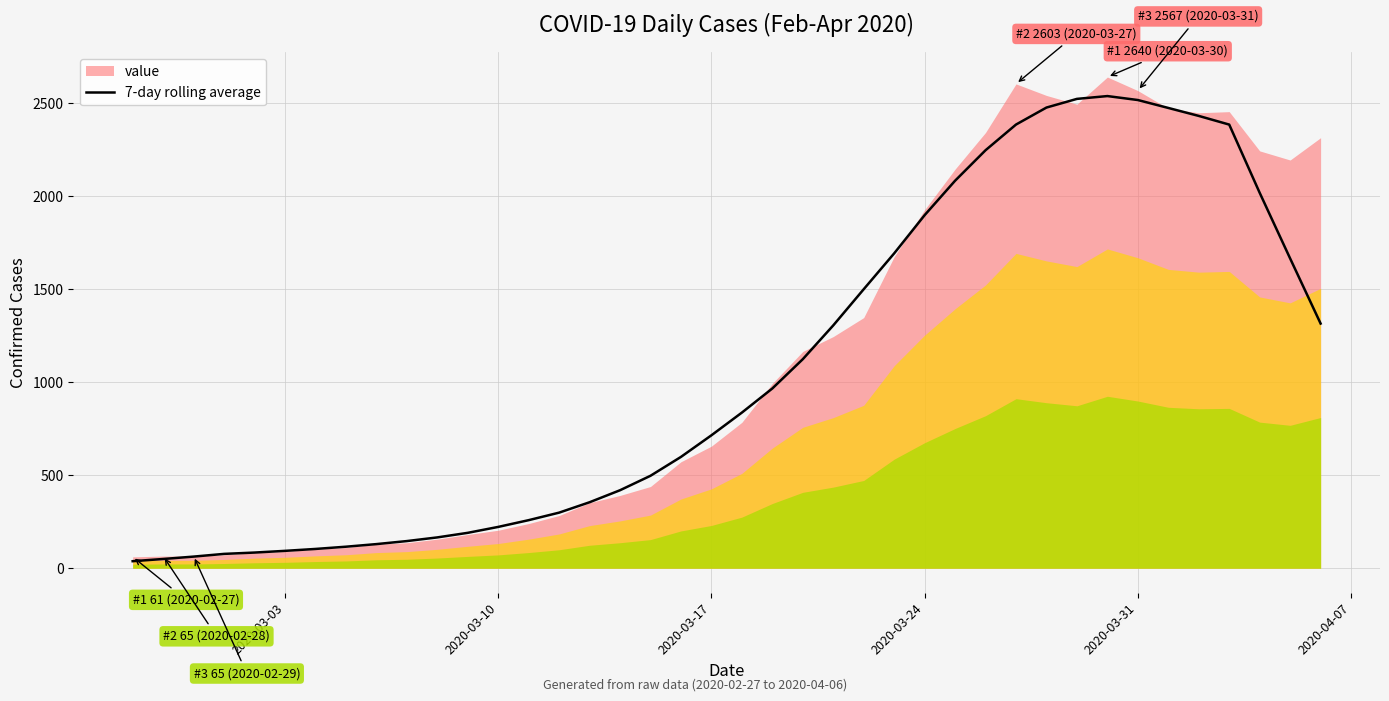

What is the highest value of the 7-day rolling average series?

2537.7